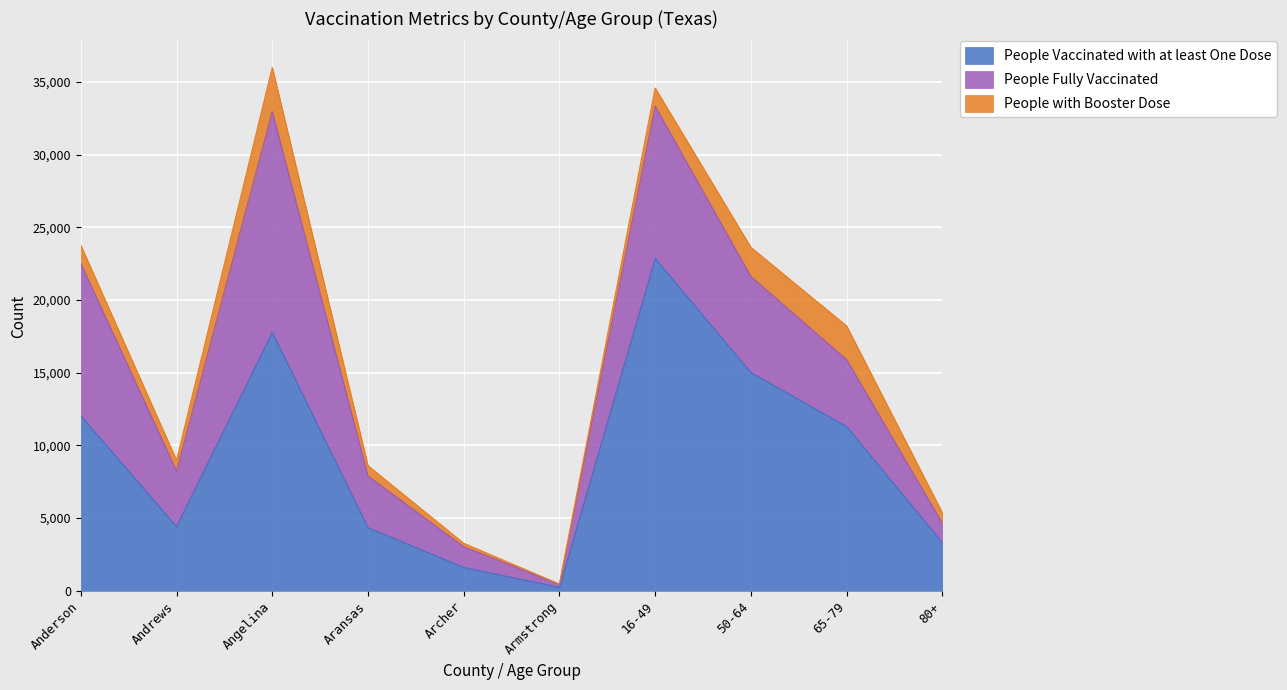

True or false: People Vaccinated with at least One Dose has more than 1 points higher than both neighbors.

True